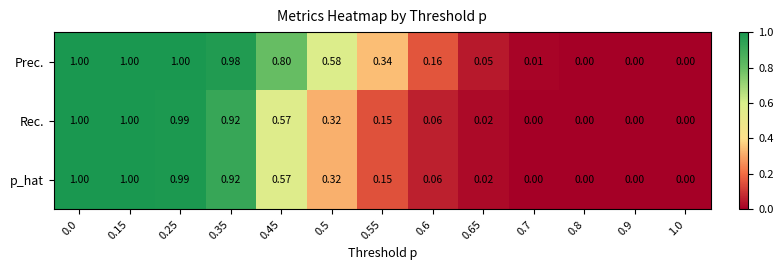

Count the number of data series in this chart.

3